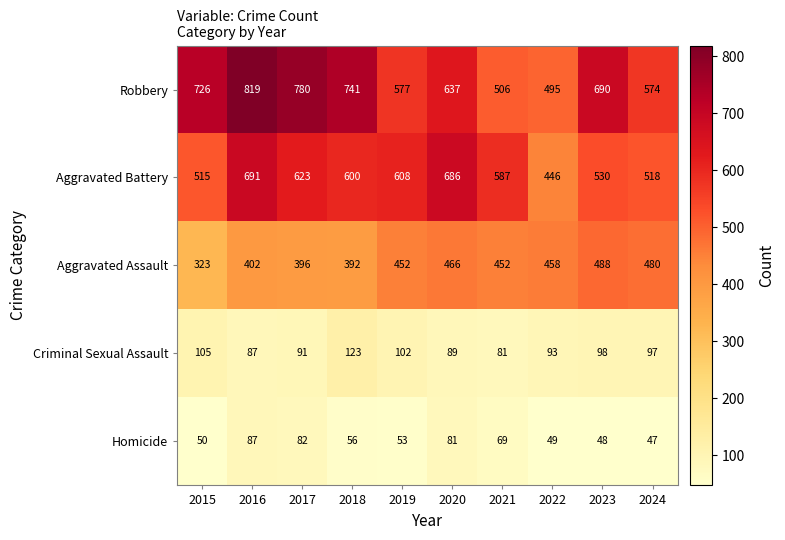

True or false: Robbery has a value of 637 at 2020.

True